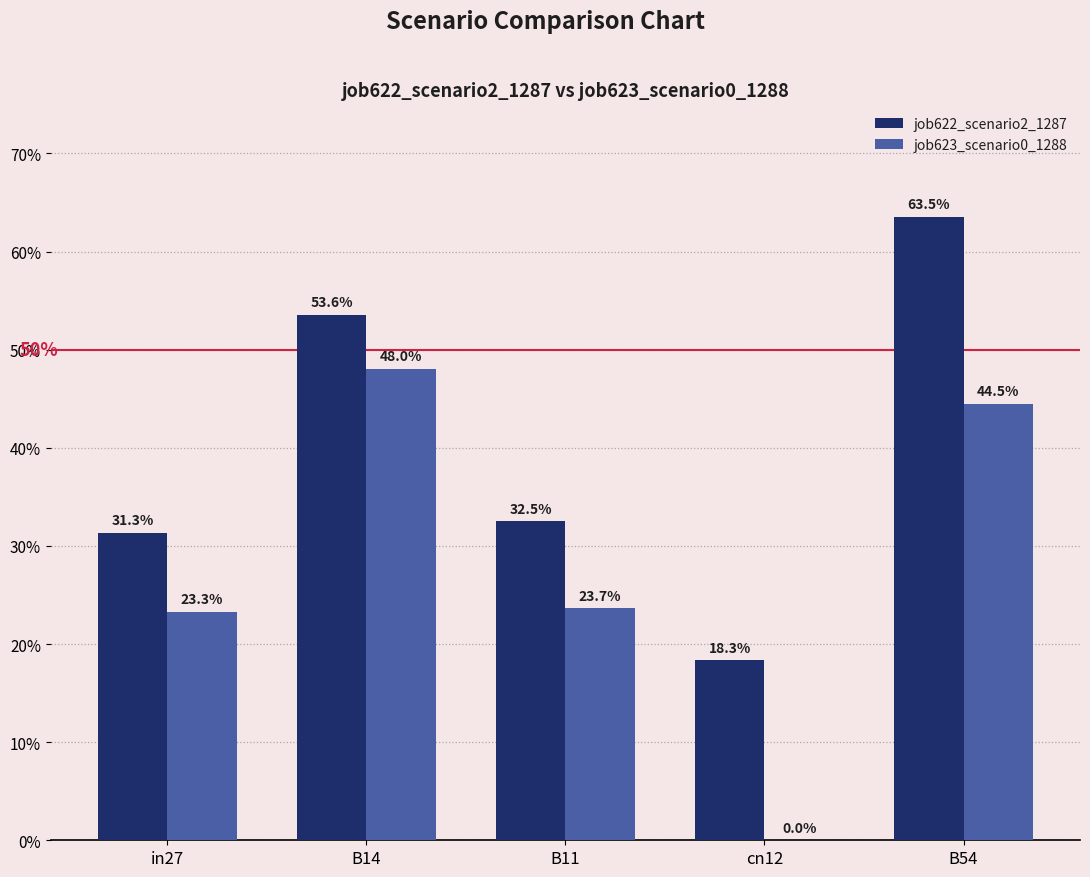

Which series has the largest total across all categories?

job622_scenario2_1287